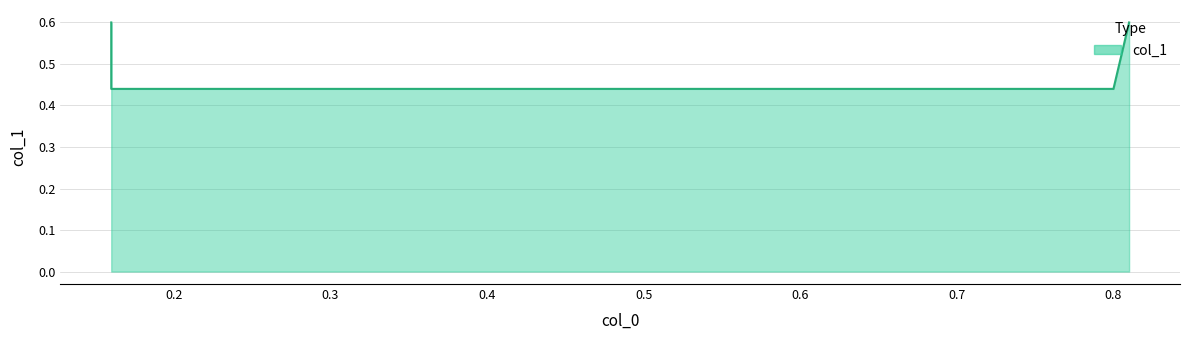

What is the value of the 1st point from the left?

0.6